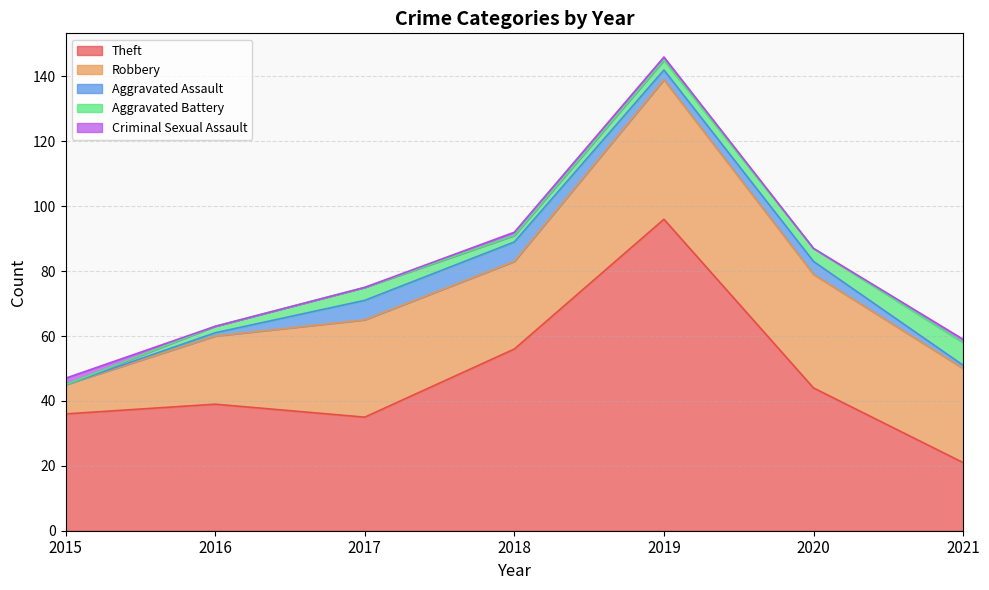

What is the spread (max minus min) of values at 2015?

36